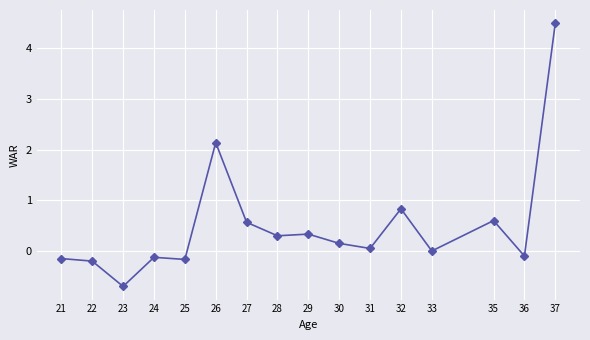

What is the value of the 4th point from the left?

-0.1